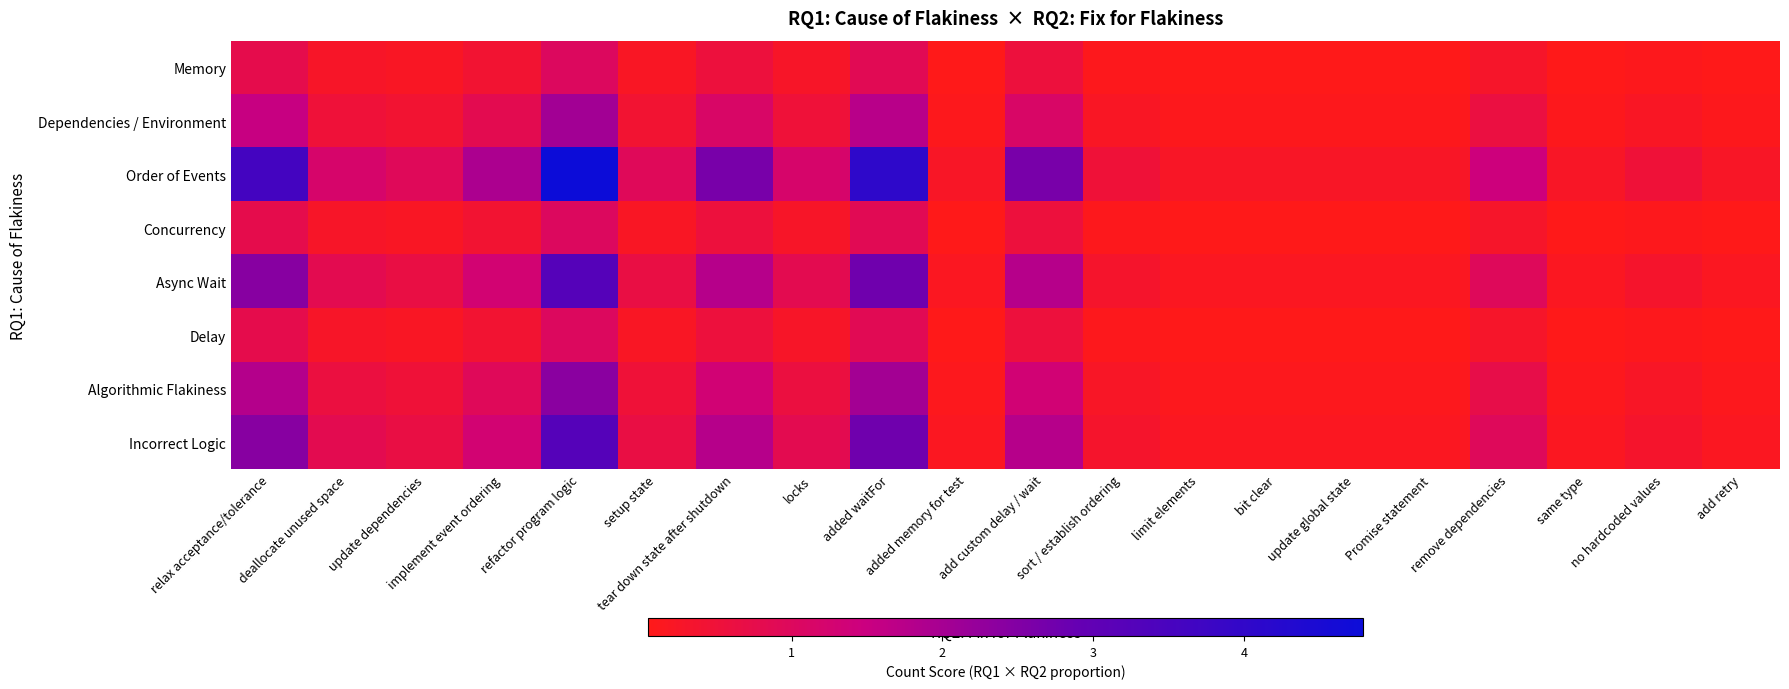

Reading left to right, extract all data points from this chart.

Memory: relax acceptance/tolerance=0.8	deallocate unused space=0.3	update dependencies=0.2	implement event ordering=0.4	refactor program logic=1.0	setup state=0.2	tear down state after shutdown=0.6	locks=0.3	added waitFor=0.9	added memory for test=0.1	add custom delay / wait=0.6	sort / establish ordering=0.1	limit elements=0.1	bit clear=0.1	update global state=0.1	Promise statement=0.1	remove dependencies=0.3	same type=0.1	no hardcoded values=0.1	add retry=0.1
Dependencies / Environment: relax acceptance/tolerance=1.5	deallocate unused space=0.5	update dependencies=0.4	implement event ordering=0.8	refactor program logic=2.1	setup state=0.4	tear down state after shutdown=1.1	locks=0.5	added waitFor=1.7	added memory for test=0.1	add custom delay / wait=1.1	sort / establish ordering=0.2	limit elements=0.1	bit clear=0.1	update global state=0.1	Promise statement=0.1	remove dependencies=0.6	same type=0.1	no hardcoded values=0.2	add retry=0.1
Order of Events: relax acceptance/tolerance=3.6	deallocate unused space=1.2	update dependencies=1.0	implement event ordering=1.9	refactor program logic=4.8	setup state=1.0	tear down state after shutdown=2.6	locks=1.2	added waitFor=4.1	added memory for test=0.2	add custom delay / wait=2.6	sort / establish ordering=0.5	limit elements=0.2	bit clear=0.2	update global state=0.2	Promise statement=0.2	remove dependencies=1.4	same type=0.2	no hardcoded values=0.5	add retry=0.2
Concurrency: relax acceptance/tolerance=0.8	deallocate unused space=0.3	update dependencies=0.2	implement event ordering=0.4	refactor program logic=1.0	setup state=0.2	tear down state after shutdown=0.6	locks=0.3	added waitFor=0.9	added memory for test=0.1	add custom delay / wait=0.6	sort / establish ordering=0.1	limit elements=0.1	bit clear=0.1	update global state=0.1	Promise statement=0.1	remove dependencies=0.3	same type=0.1	no hardcoded values=0.1	add retry=0.1
Async Wait: relax acceptance/tolerance=2.4	deallocate unused space=0.8	update dependencies=0.6	implement event ordering=1.3	refactor program logic=3.2	setup state=0.6	tear down state after shutdown=1.8	locks=0.8	added waitFor=2.8	added memory for test=0.2	add custom delay / wait=1.8	sort / establish ordering=0.3	limit elements=0.2	bit clear=0.2	update global state=0.2	Promise statement=0.2	remove dependencies=1.0	same type=0.2	no hardcoded values=0.3	add retry=0.2
Delay: relax acceptance/tolerance=0.8	deallocate unused space=0.3	update dependencies=0.2	implement event ordering=0.4	refactor program logic=1.0	setup state=0.2	tear down state after shutdown=0.6	locks=0.3	added waitFor=0.9	added memory for test=0.1	add custom delay / wait=0.6	sort / establish ordering=0.1	limit elements=0.1	bit clear=0.1	update global state=0.1	Promise statement=0.1	remove dependencies=0.3	same type=0.1	no hardcoded values=0.1	add retry=0.1
Algorithmic Flakiness: relax acceptance/tolerance=1.8	deallocate unused space=0.6	update dependencies=0.5	implement event ordering=1.0	refactor program logic=2.4	setup state=0.5	tear down state after shutdown=1.3	locks=0.6	added waitFor=2.0	added memory for test=0.1	add custom delay / wait=1.3	sort / establish ordering=0.2	limit elements=0.1	bit clear=0.1	update global state=0.1	Promise statement=0.1	remove dependencies=0.7	same type=0.1	no hardcoded values=0.2	add retry=0.1
Incorrect Logic: relax acceptance/tolerance=2.4	deallocate unused space=0.8	update dependencies=0.6	implement event ordering=1.3	refactor program logic=3.2	setup state=0.6	tear down state after shutdown=1.8	locks=0.8	added waitFor=2.8	added memory for test=0.2	add custom delay / wait=1.8	sort / establish ordering=0.3	limit elements=0.2	bit clear=0.2	update global state=0.2	Promise statement=0.2	remove dependencies=1.0	same type=0.2	no hardcoded values=0.3	add retry=0.2